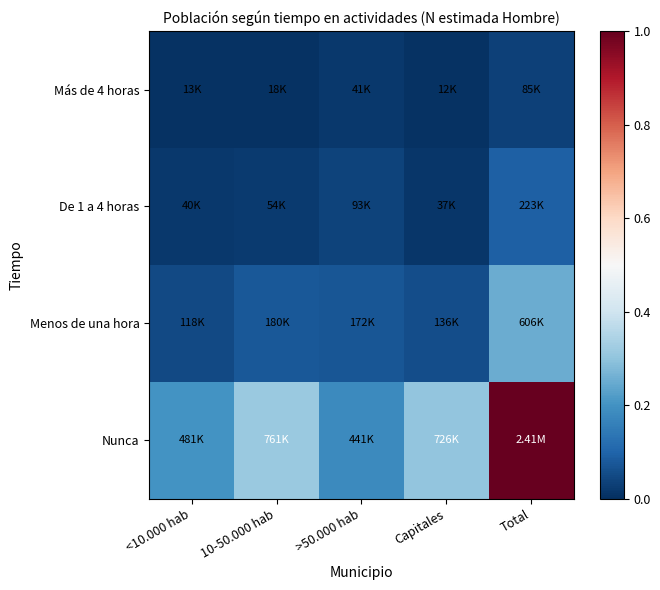

Which series has the widest spread of values?

Nunca